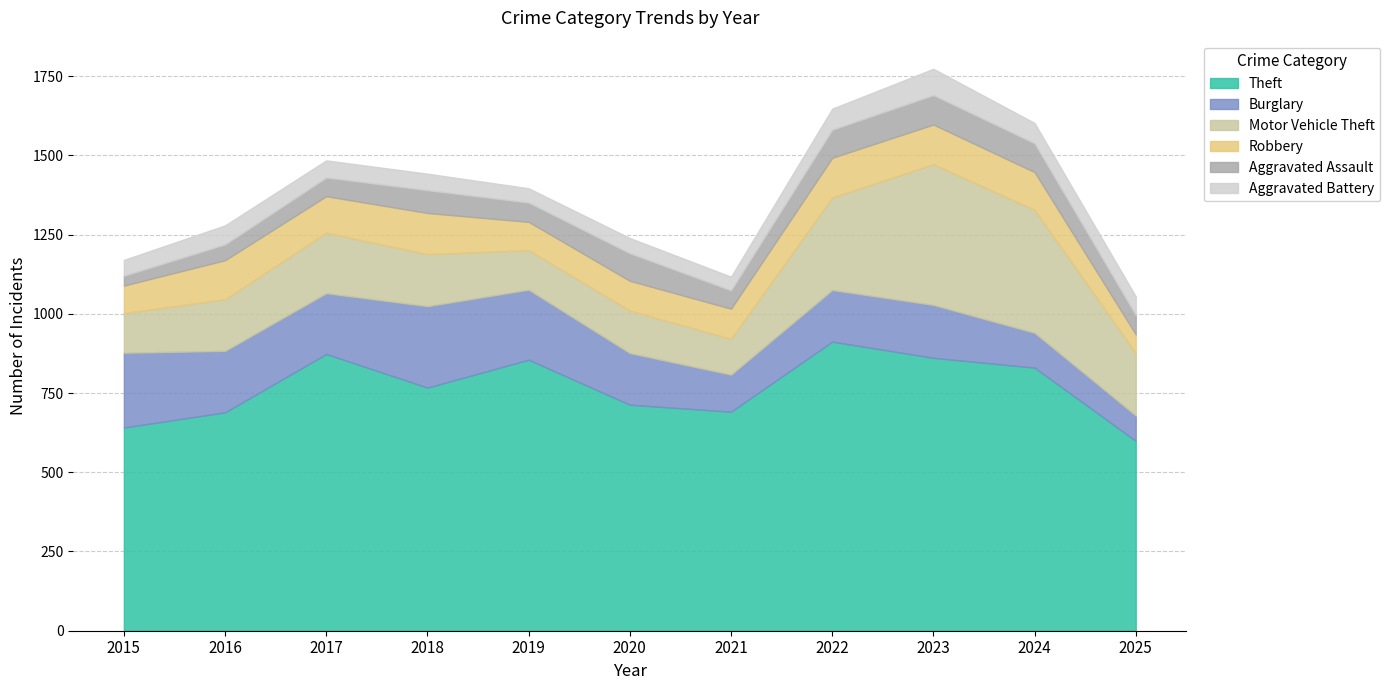

What are all the series names shown in the legend?

Theft, Burglary, Motor Vehicle Theft, Robbery, Aggravated Assault, Aggravated Battery